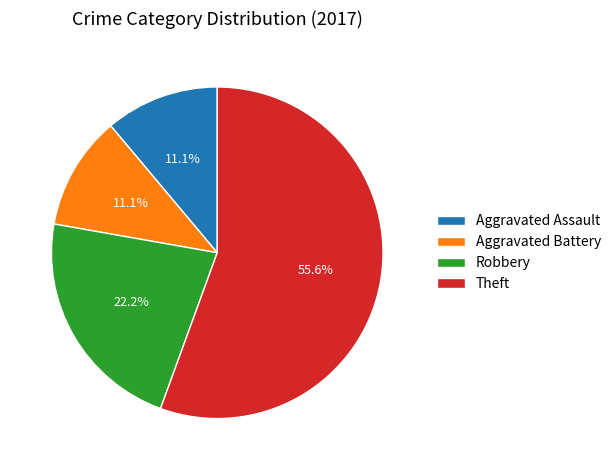

Which slice represents more than half of the pie?

Theft